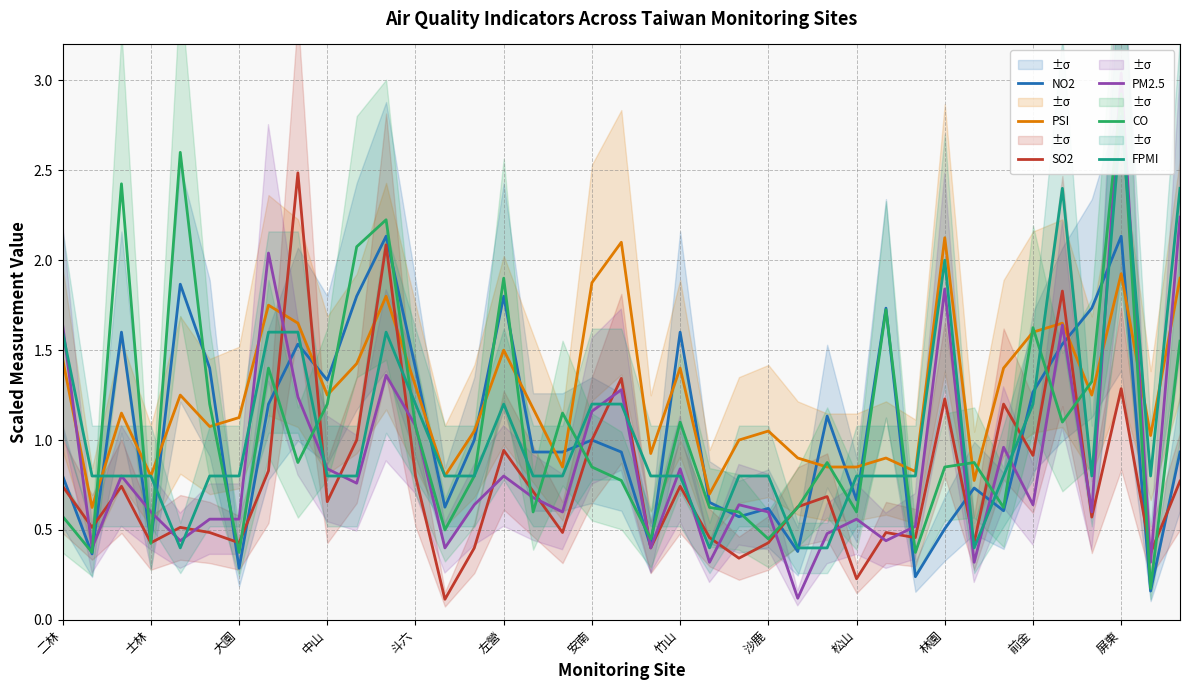

Does the chart have visible grid lines?

Yes